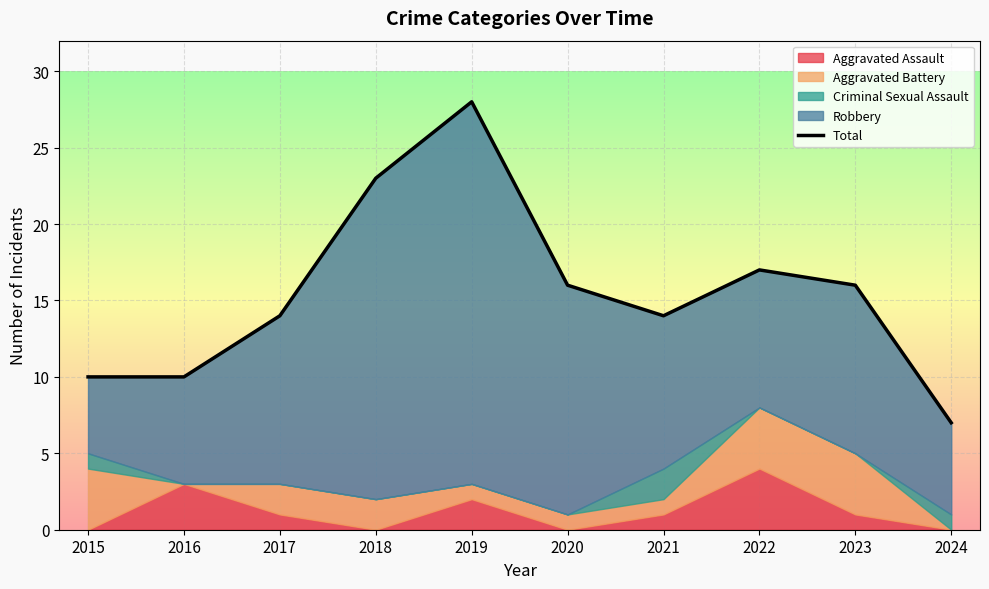

What is the ratio of the value at 2023 to the value at 2020?

1.0